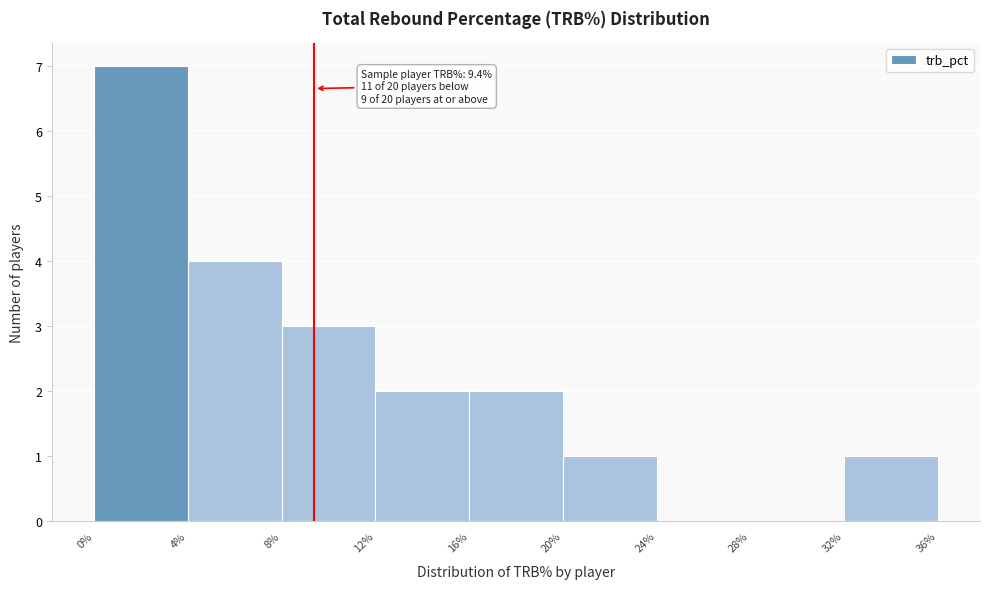

Over which range of the x-axis is the bar tallest?

0% to 4%